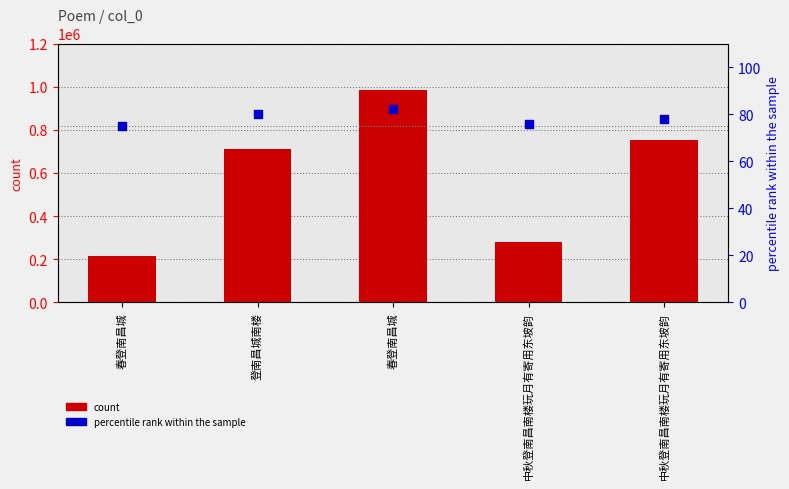

At how many categories does at least one series exceed 230747?

4